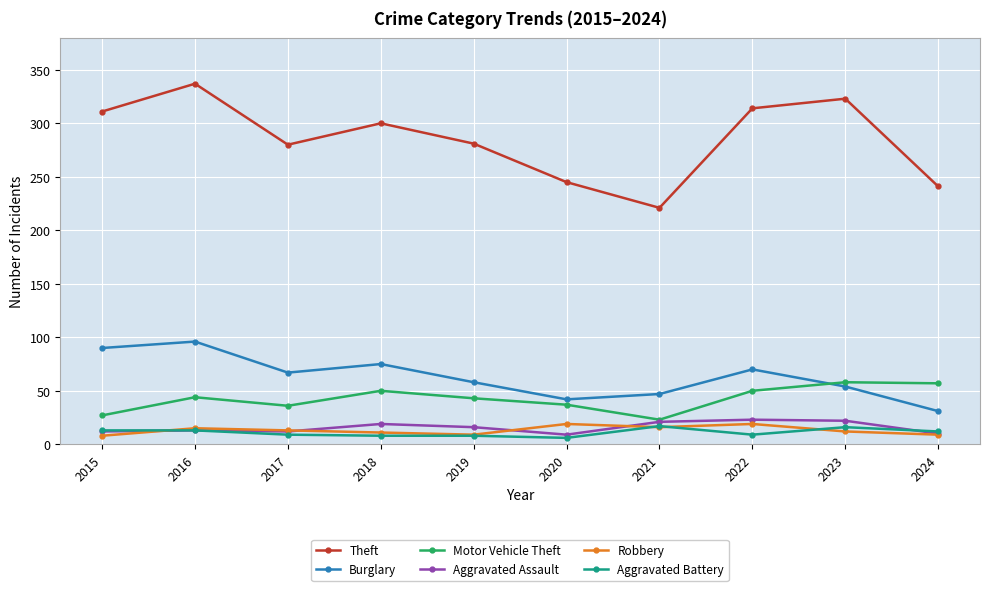

What is the value of the Theft point at the 2nd from the left?

337